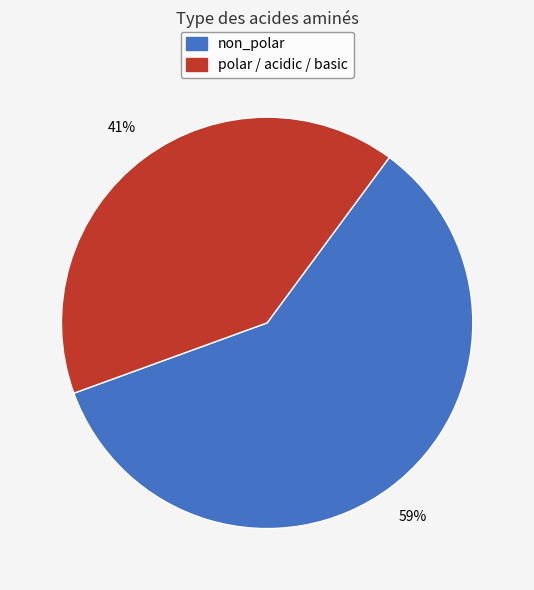

To the nearest percent, what is the average slice percentage?

50%